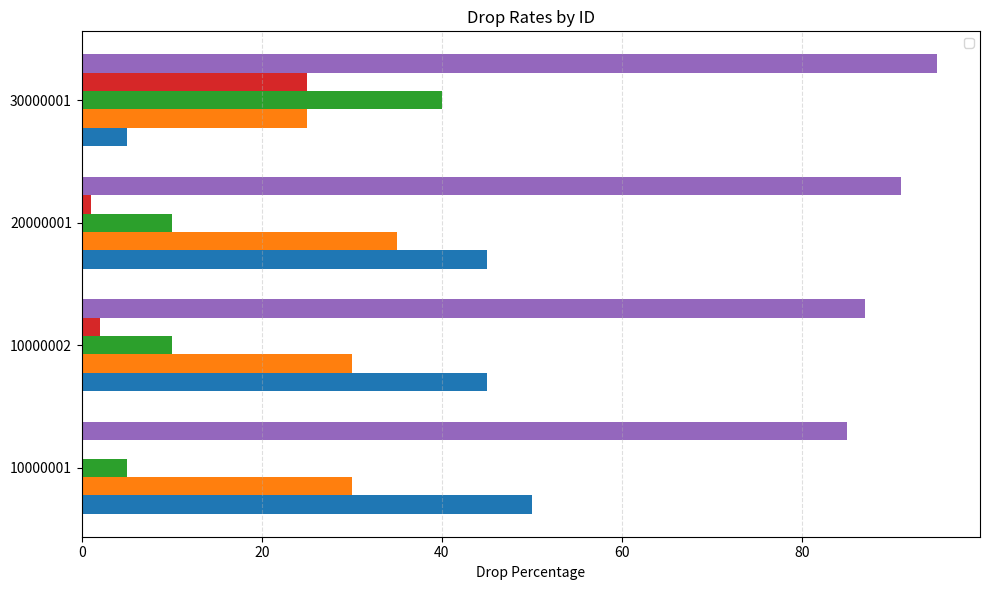

What is the difference between the maximum and minimum values in the _totalDropPer series?

10